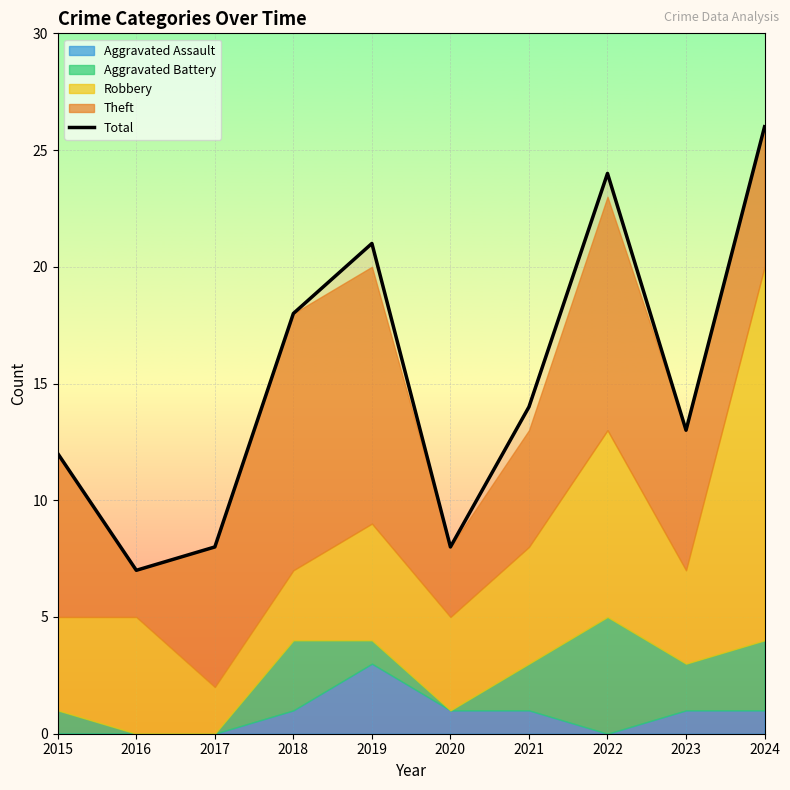

What is the highest value of the Total series?

26